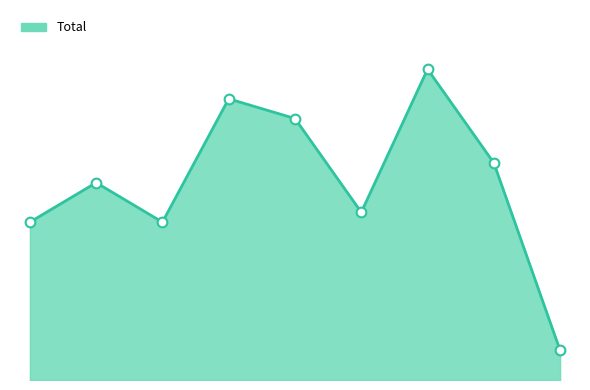

Reading right to left, transcribe all the data shown in this chart.

6	44	63	34	53	57	32	40	32